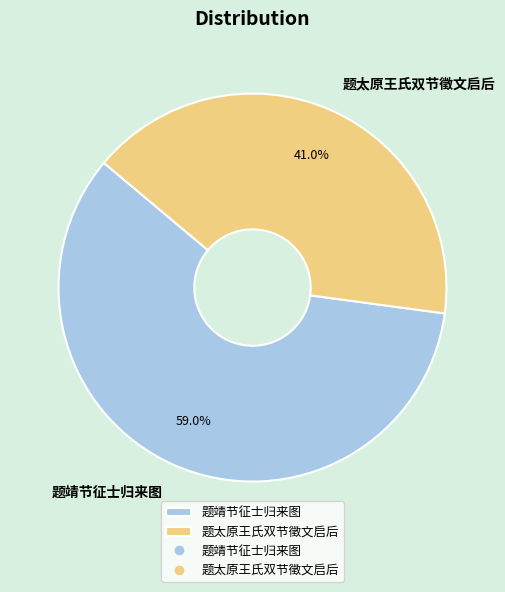

What percentage is the 题靖节征士归来图 slice, to the nearest percent?

59%